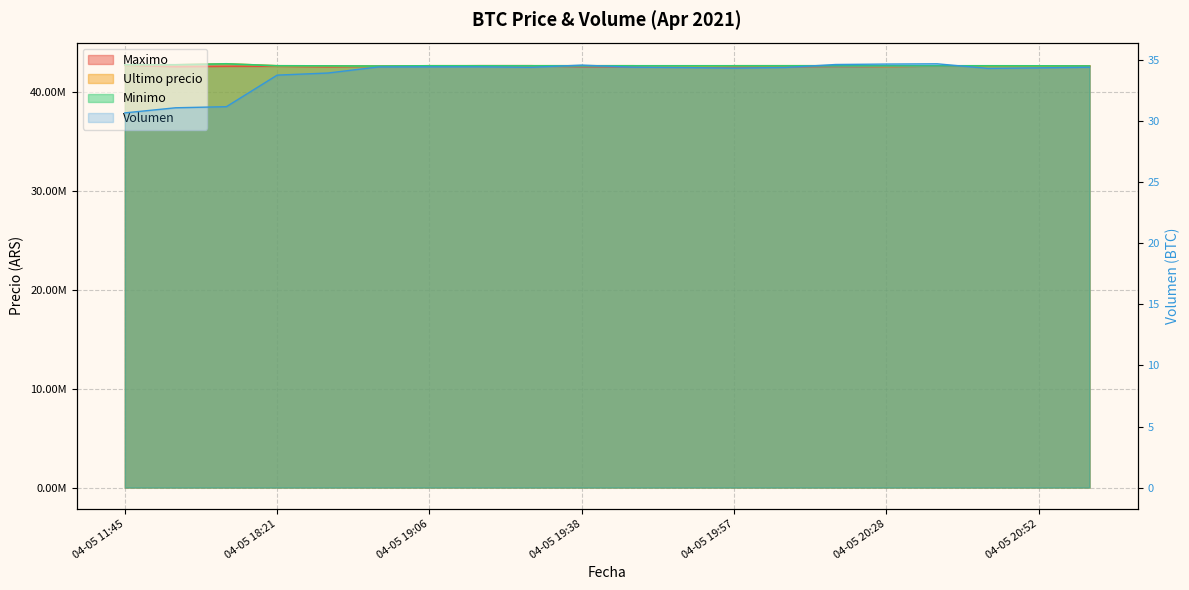

What is the sum of all Ultimo precio values?

852094232.0